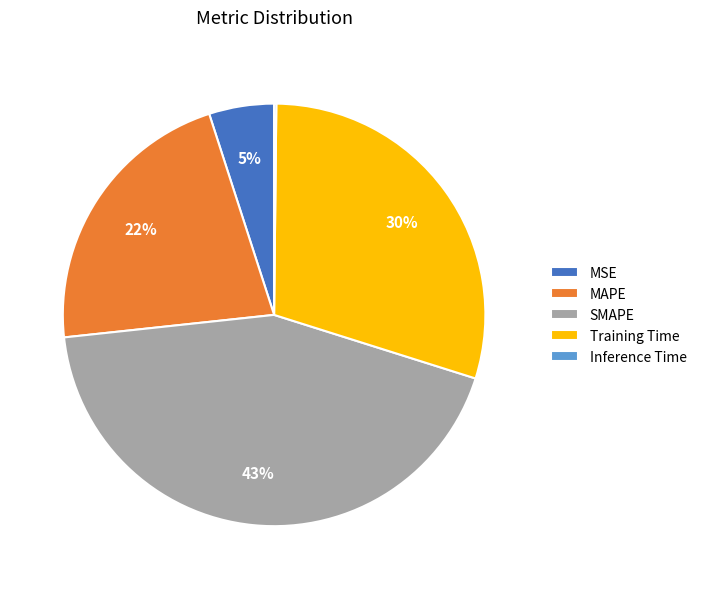

Which category has the biggest portion of the pie?

SMAPE